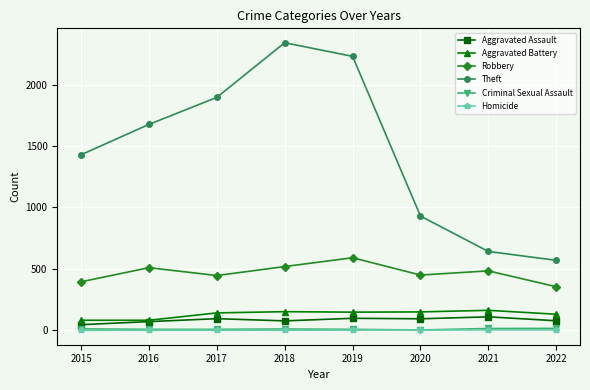

What value does the Aggravated Assault series have at 2020, to the nearest 5?

95